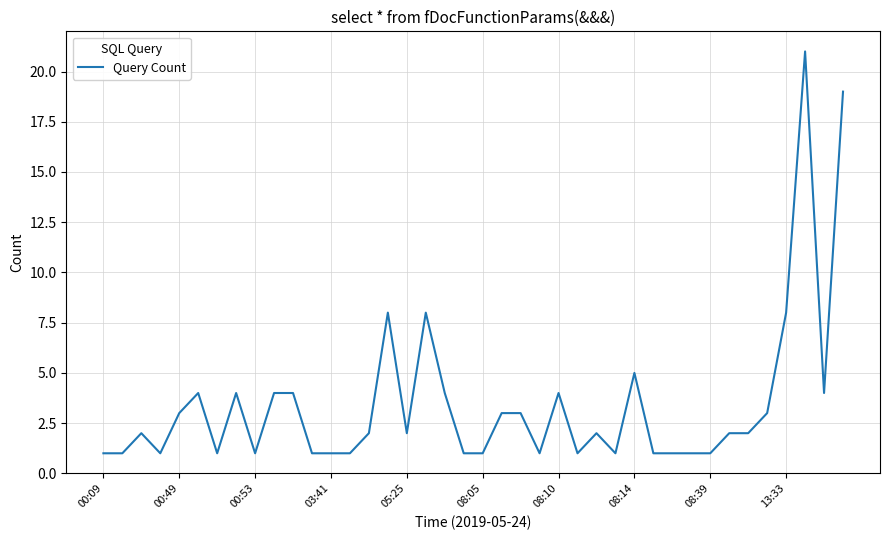

What is the greatest value displayed?

21